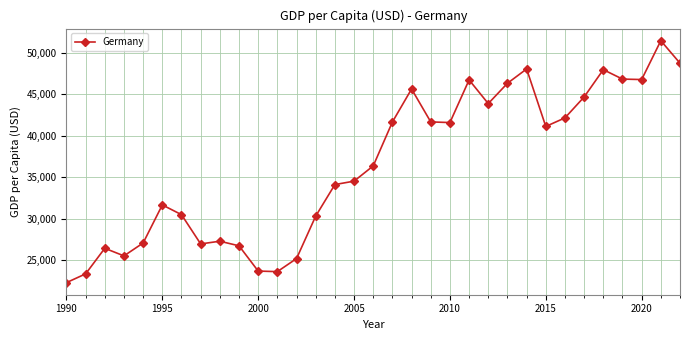

What is the difference between the second highest and second lowest values?

25360.2